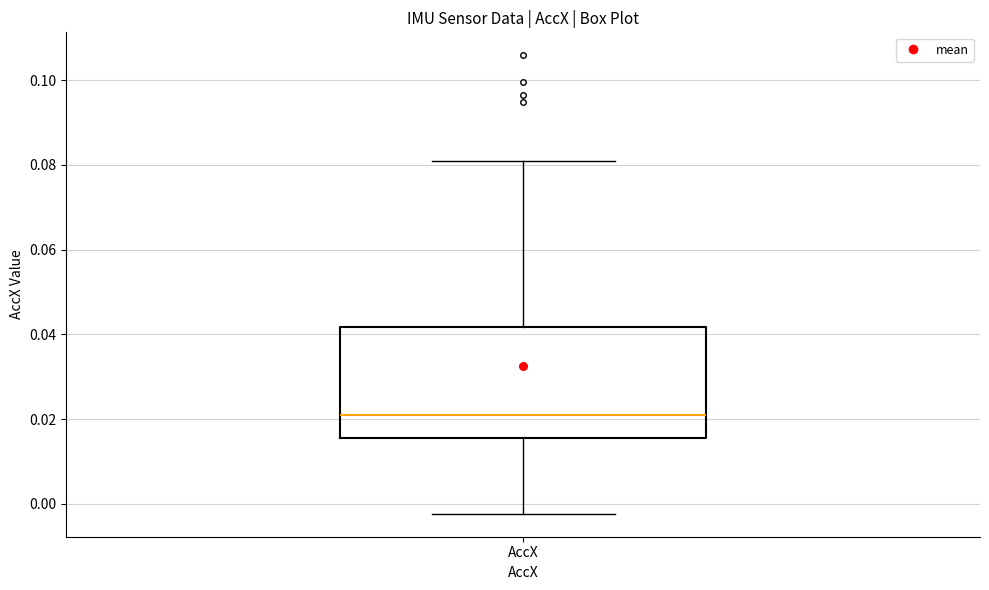

Where is the upper edge of the box for AccX on the y-axis? The values are not printed on the chart, so give them approximately, as read against the axis.

0.042